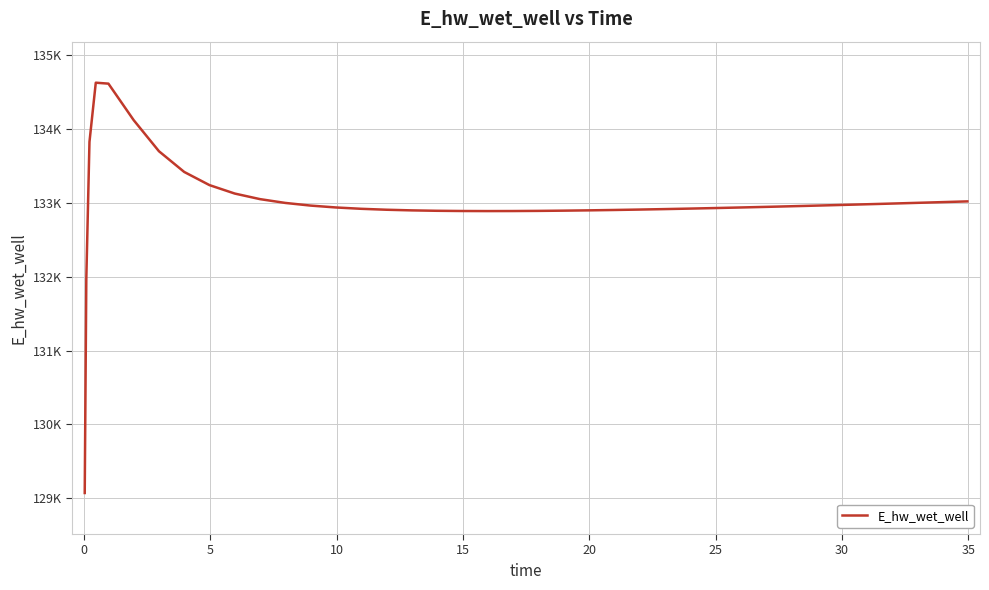

Does the chart display data point markers on the line(s)?

No